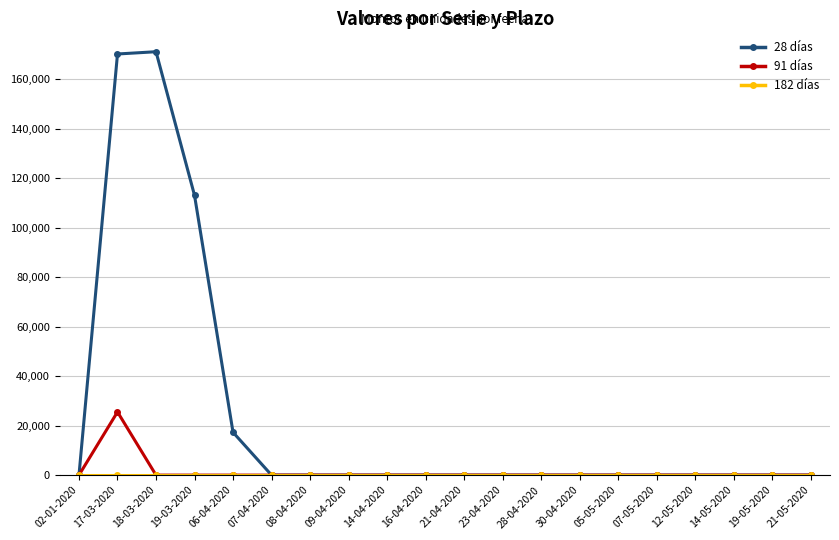

What is the label of the 15th point from the right?

07-04-2020